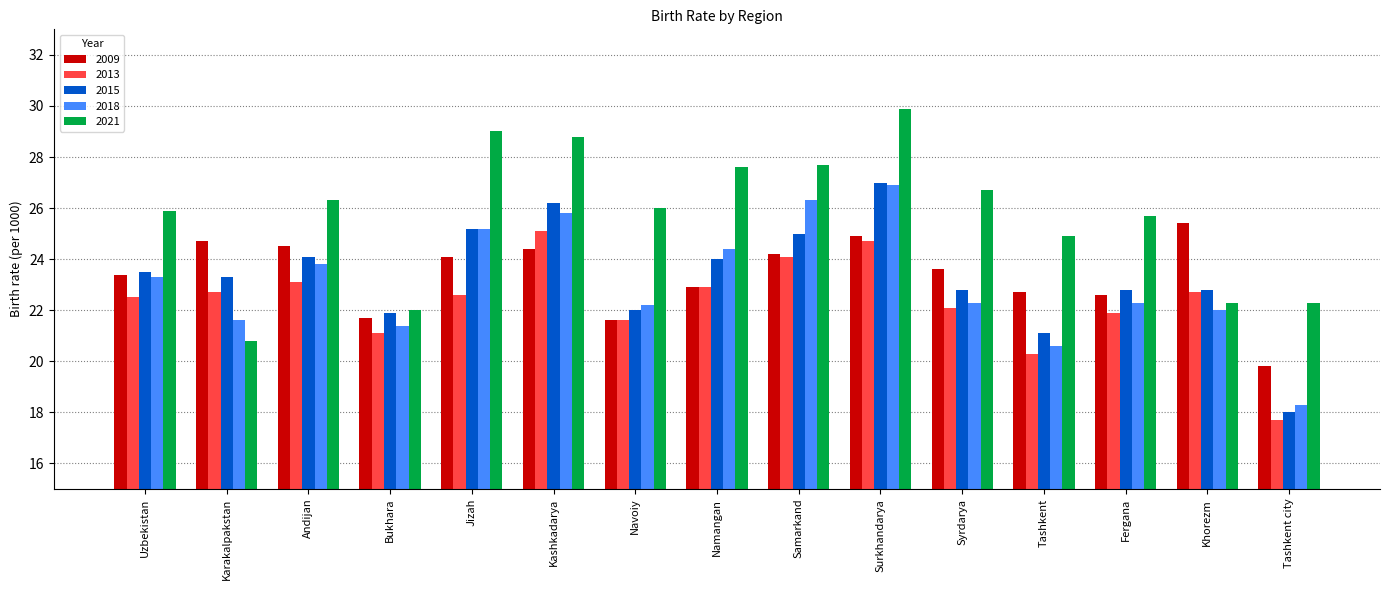

What is the difference between the maximum and second lowest values in the 2009 series?

3.8